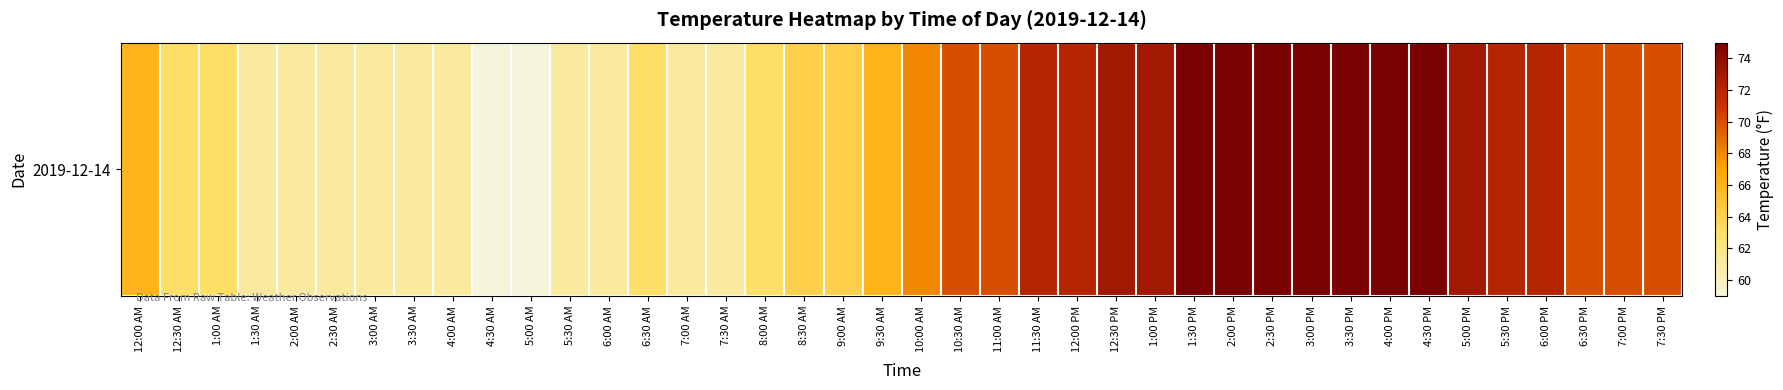

Reading left to right, list all the values displayed in this chart.

66	63	63	61	61	61	61	61	61	59	59	61	61	63	61	61	63	64	64	66	68	70	70	72	72	73	73	75	75	75	75	75	75	75	73	72	72	70	70	70